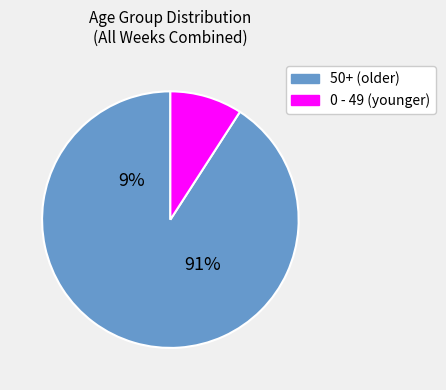

The 10 slice represents 12% of the pie. True or false?

False